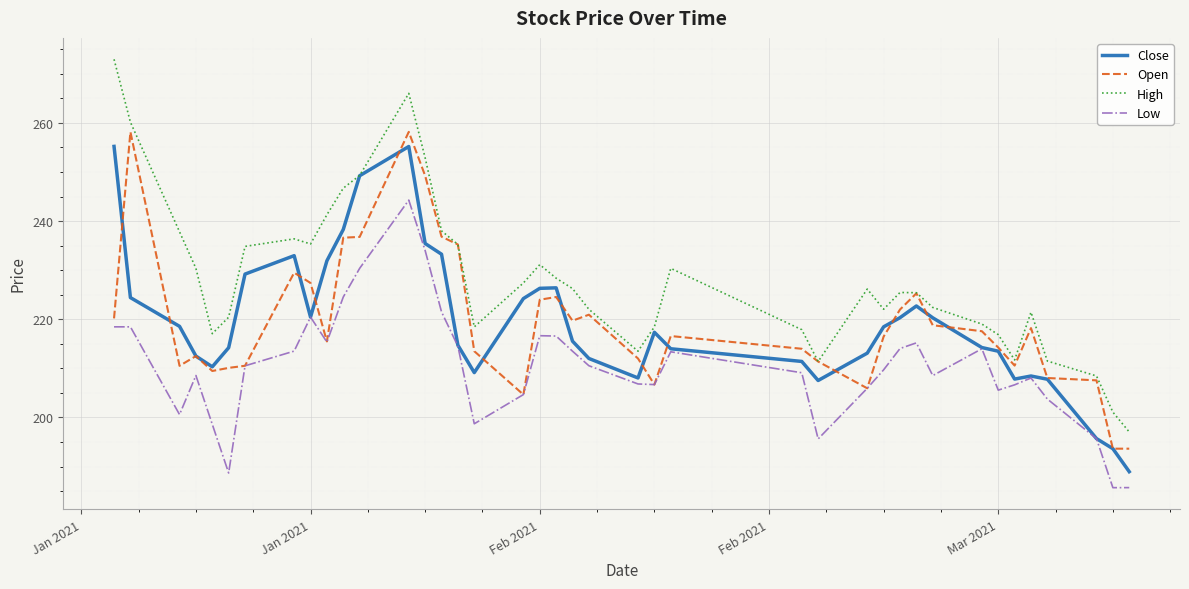

What is the maximum value shown in the chart?

273.0